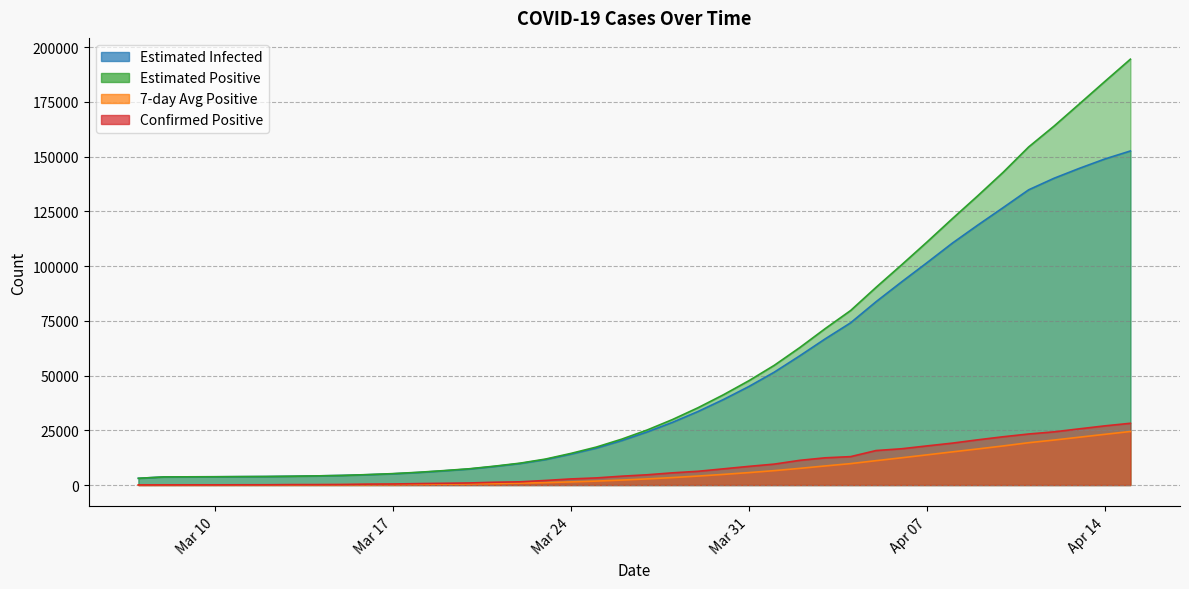

What is the difference between the second highest and second lowest values in the Epositive series?

180692.4